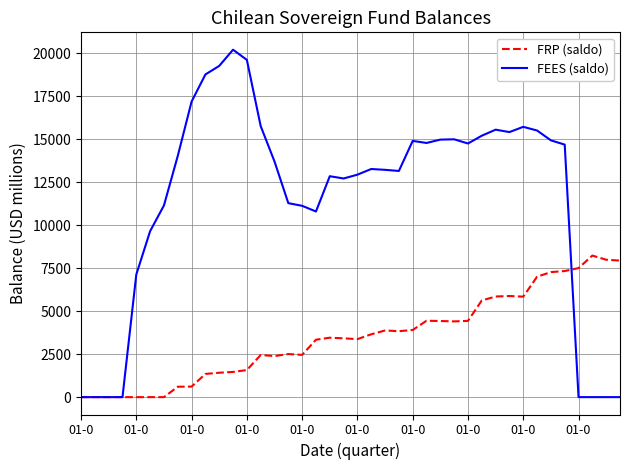

Which series has the widest spread of values?

FEES (saldo)